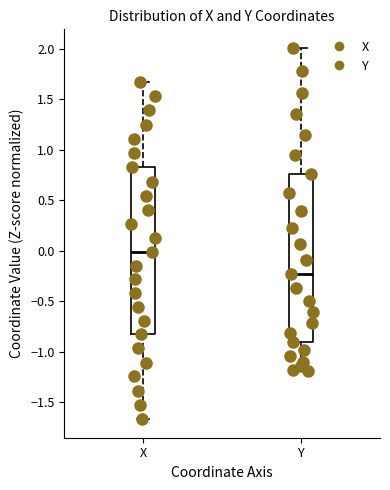

Reading left to right, transcribe this box plot: for each box, give where its median line is, the range the box spans, and where its two whiskers end, as read against the y-axis. The values are not printed on the chart, so give them approximately, as read against the axis.

X: median 0.00, box -0.85 to 0.85, whiskers -1.65 to 1.70
Y: median -0.25, box -0.90 to 0.75, whiskers -1.20 to 2.00